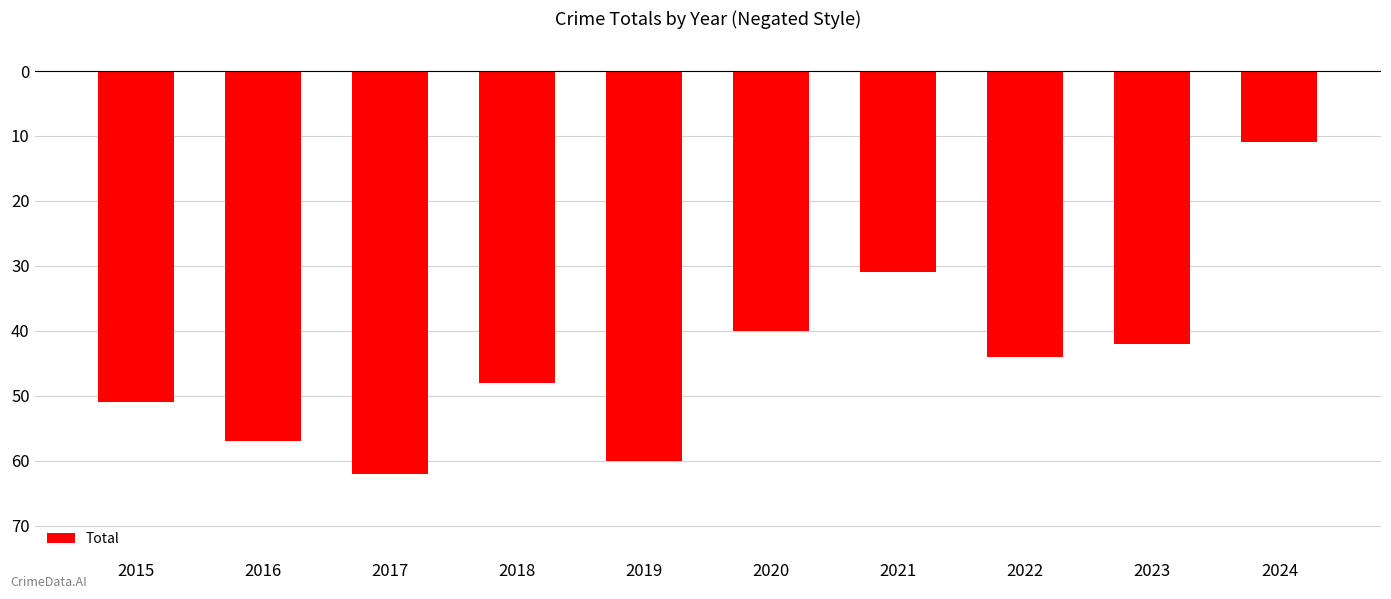

What is the value of the 8th bar from the left?

-44